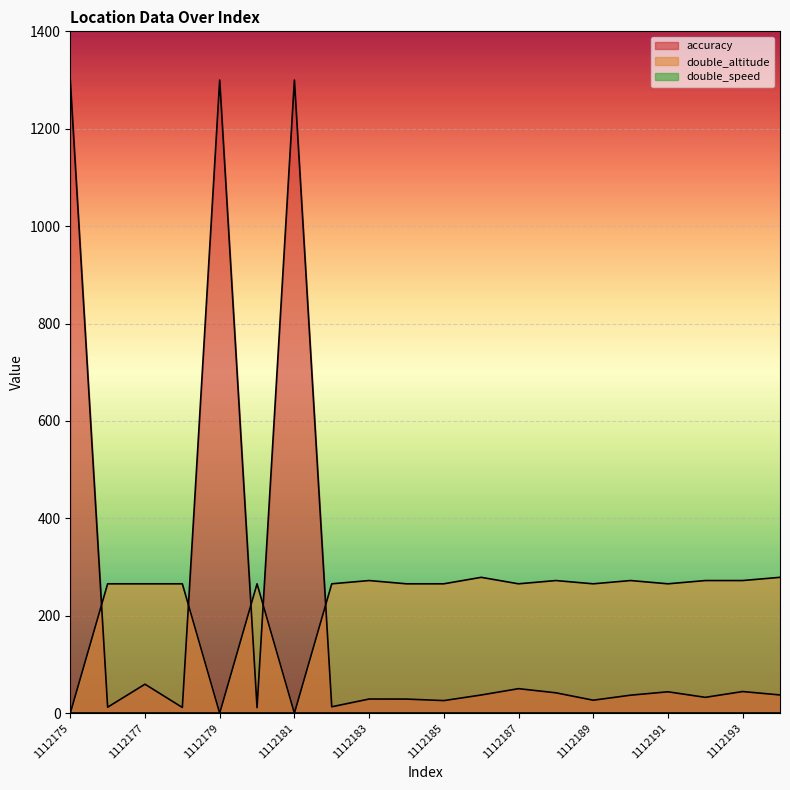

What is the difference between the maximum and minimum values in the double_altitude series?

278.9